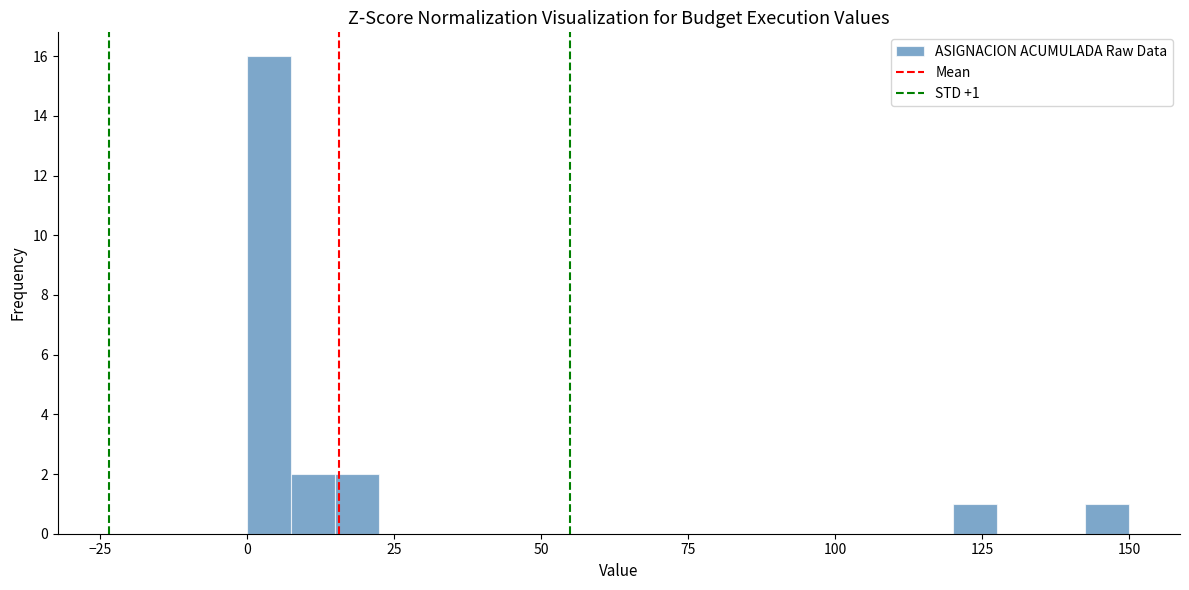

Read against the x-axis, roughly where is the centre of the tallest bar?

5